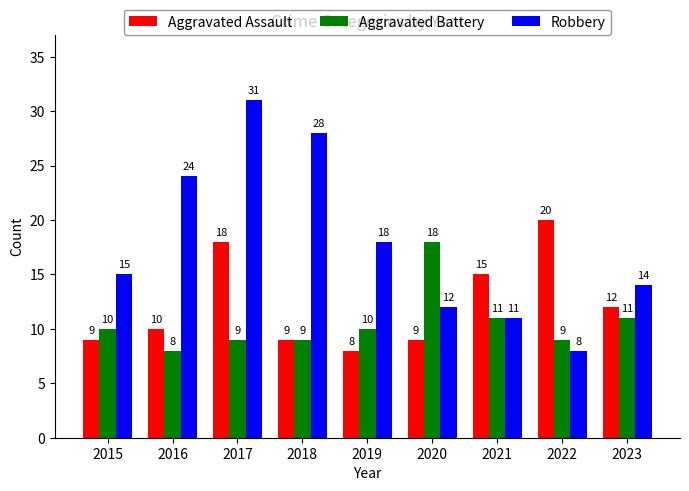

List the series in order of their peak value, lowest first.

Aggravated Battery, Aggravated Assault, Robbery